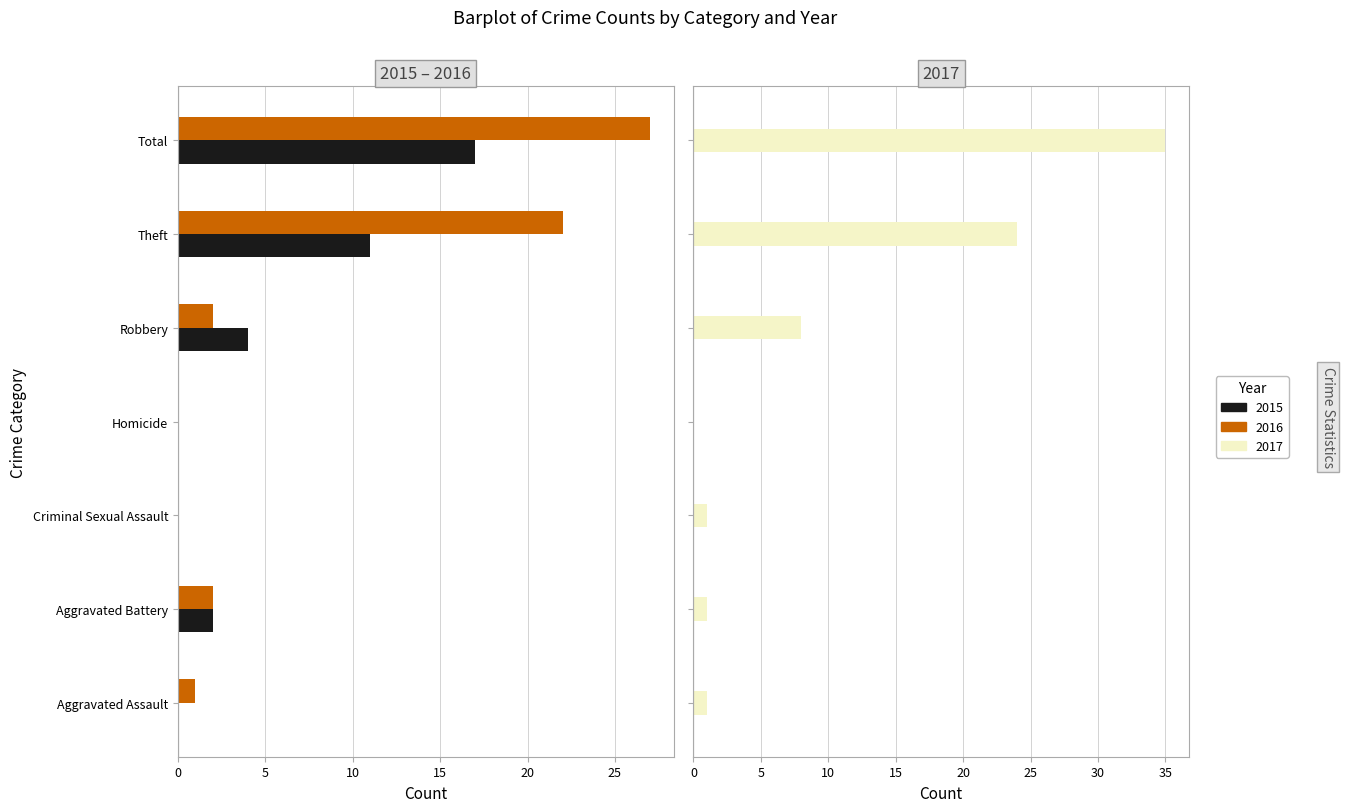

At how many categories does at least one series exceed 32?

1